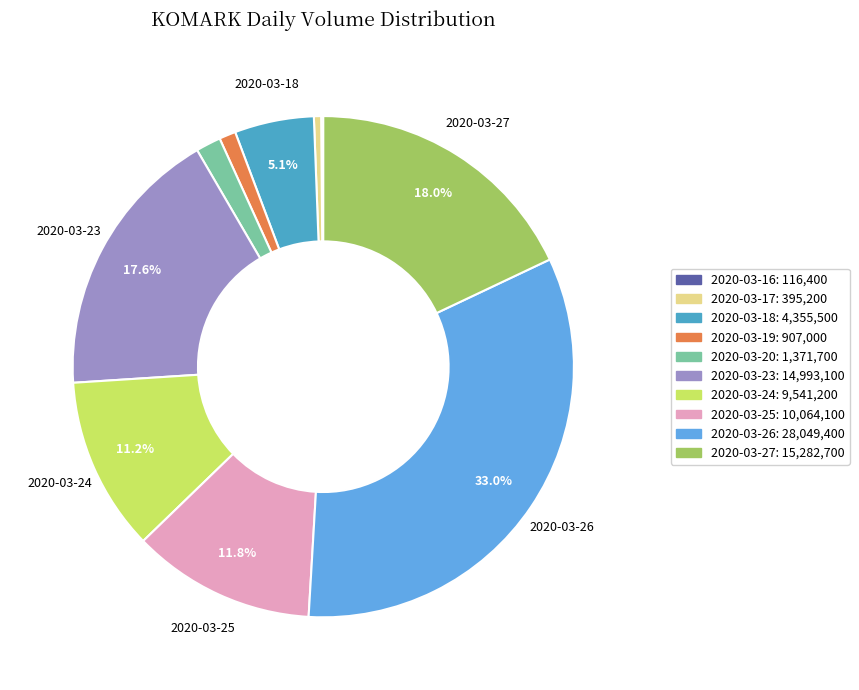

Does any single category account for the majority?

No